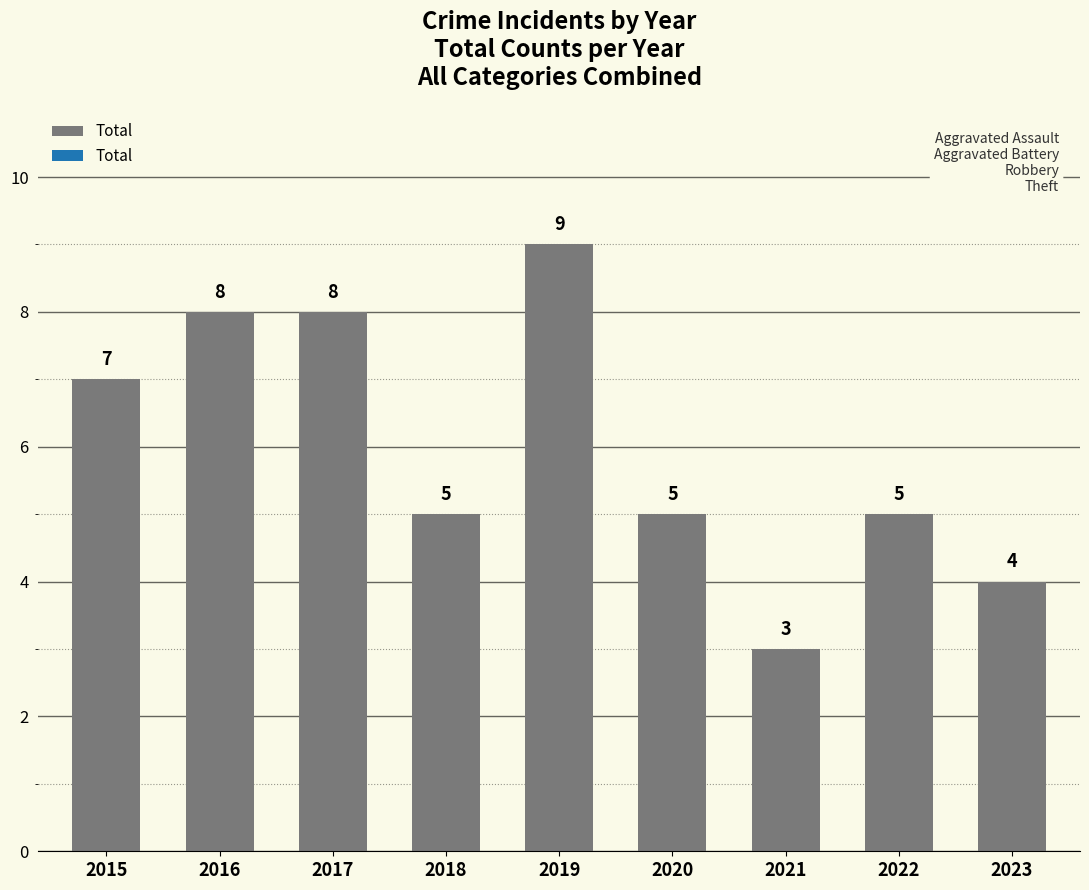

What is the minimum value shown in the chart?

3